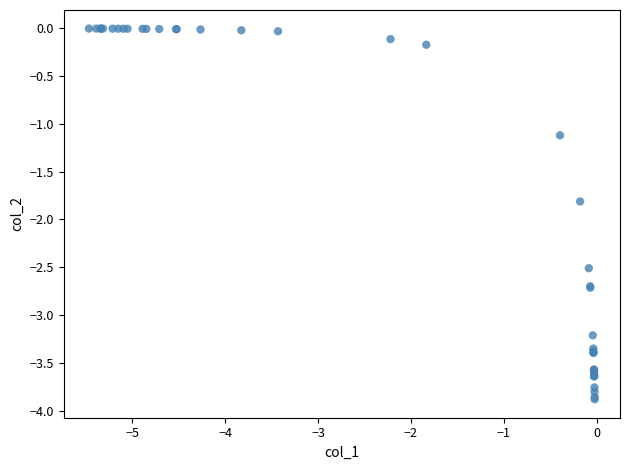

What Y value in the scatter plot is closest to -1?

-1.1